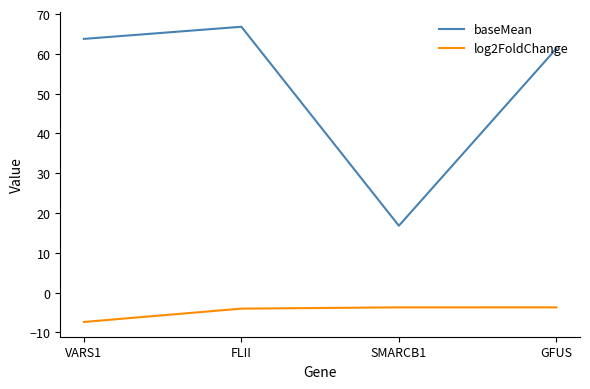

True or false: log2FoldChange has a value of -12.3 at VARS1.

False